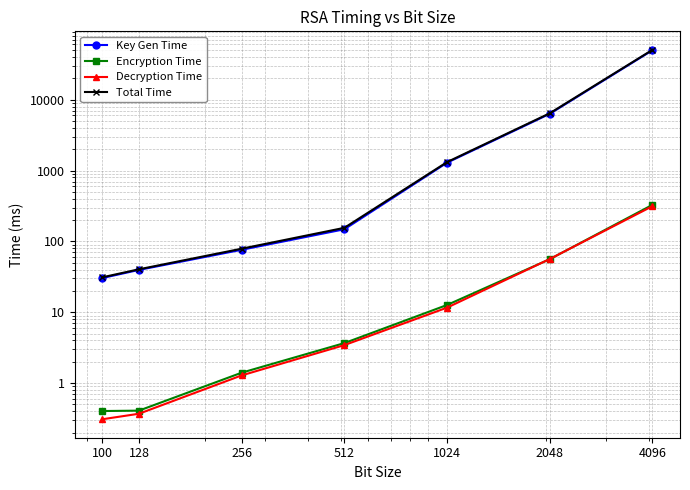

How many values in the Total Time series are below 155?

3